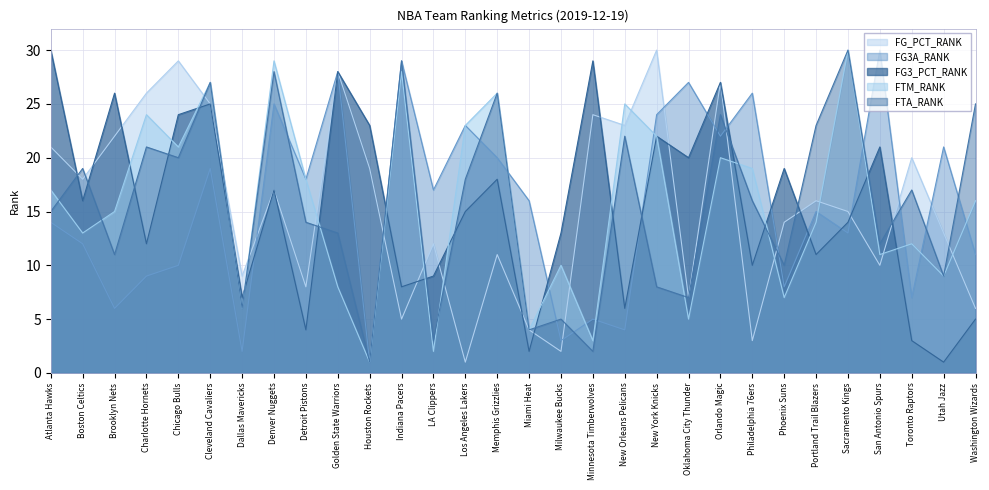

Reading left to right, what are all the values shown in this chart?

FG_PCT_RANK: Atlanta Hawks=21	Boston Celtics=18	Brooklyn Nets=22	Charlotte Hornets=26	Chicago Bulls=29	Cleveland Cavaliers=25	Dallas Mavericks=9	Denver Nuggets=17	Detroit Pistons=8	Golden State Warriors=28	Houston Rockets=19	Indiana Pacers=5	LA Clippers=12	Los Angeles Lakers=1	Memphis Grizzlies=11	Miami Heat=4	Milwaukee Bucks=2	Minnesota Timberwolves=24	New Orleans Pelicans=23	New York Knicks=30	Oklahoma City Thunder=7	Orlando Magic=27	Philadelphia 76ers=3	Phoenix Suns=14	Portland Trail Blazers=16	Sacramento Kings=15	San Antonio Spurs=10	Toronto Raptors=20	Utah Jazz=13	Washington Wizards=6
FG3A_RANK: Atlanta Hawks=14	Boston Celtics=12	Brooklyn Nets=6	Charlotte Hornets=9	Chicago Bulls=10	Cleveland Cavaliers=19	Dallas Mavericks=2	Denver Nuggets=25	Detroit Pistons=18	Golden State Warriors=28	Houston Rockets=1	Indiana Pacers=29	LA Clippers=17	Los Angeles Lakers=23	Memphis Grizzlies=20	Miami Heat=16	Milwaukee Bucks=3	Minnesota Timberwolves=5	New Orleans Pelicans=4	New York Knicks=24	Oklahoma City Thunder=27	Orlando Magic=22	Philadelphia 76ers=26	Phoenix Suns=8	Portland Trail Blazers=15	Sacramento Kings=13	San Antonio Spurs=30	Toronto Raptors=7	Utah Jazz=21	Washington Wizards=11
FG3_PCT_RANK: Atlanta Hawks=30	Boston Celtics=16	Brooklyn Nets=26	Charlotte Hornets=12	Chicago Bulls=24	Cleveland Cavaliers=25	Dallas Mavericks=7	Denver Nuggets=17	Detroit Pistons=4	Golden State Warriors=28	Houston Rockets=23	Indiana Pacers=8	LA Clippers=9	Los Angeles Lakers=15	Memphis Grizzlies=18	Miami Heat=2	Milwaukee Bucks=13	Minnesota Timberwolves=29	New Orleans Pelicans=6	New York Knicks=22	Oklahoma City Thunder=20	Orlando Magic=27	Philadelphia 76ers=10	Phoenix Suns=19	Portland Trail Blazers=11	Sacramento Kings=14	San Antonio Spurs=21	Toronto Raptors=3	Utah Jazz=1	Washington Wizards=5
FTM_RANK: Atlanta Hawks=17	Boston Celtics=13	Brooklyn Nets=15	Charlotte Hornets=24	Chicago Bulls=21	Cleveland Cavaliers=27	Dallas Mavericks=6	Denver Nuggets=29	Detroit Pistons=18	Golden State Warriors=8	Houston Rockets=1	Indiana Pacers=28	LA Clippers=2	Los Angeles Lakers=23	Memphis Grizzlies=26	Miami Heat=4	Milwaukee Bucks=10	Minnesota Timberwolves=3	New Orleans Pelicans=25	New York Knicks=22	Oklahoma City Thunder=5	Orlando Magic=20	Philadelphia 76ers=19	Phoenix Suns=7	Portland Trail Blazers=14	Sacramento Kings=30	San Antonio Spurs=11	Toronto Raptors=12	Utah Jazz=9	Washington Wizards=16
FTA_RANK: Atlanta Hawks=15	Boston Celtics=19	Brooklyn Nets=11	Charlotte Hornets=21	Chicago Bulls=20	Cleveland Cavaliers=27	Dallas Mavericks=6	Denver Nuggets=28	Detroit Pistons=14	Golden State Warriors=13	Houston Rockets=1	Indiana Pacers=29	LA Clippers=3	Los Angeles Lakers=18	Memphis Grizzlies=26	Miami Heat=4	Milwaukee Bucks=5	Minnesota Timberwolves=2	New Orleans Pelicans=22	New York Knicks=8	Oklahoma City Thunder=7	Orlando Magic=24	Philadelphia 76ers=16	Phoenix Suns=10	Portland Trail Blazers=23	Sacramento Kings=30	San Antonio Spurs=12	Toronto Raptors=17	Utah Jazz=9	Washington Wizards=25